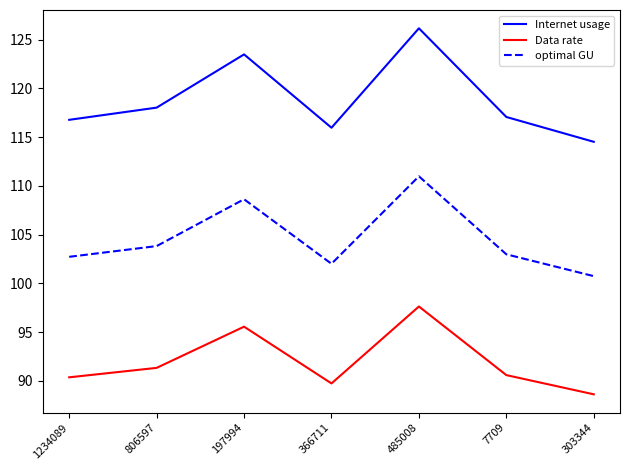

At which label does Data rate first exceed 90?

1234089